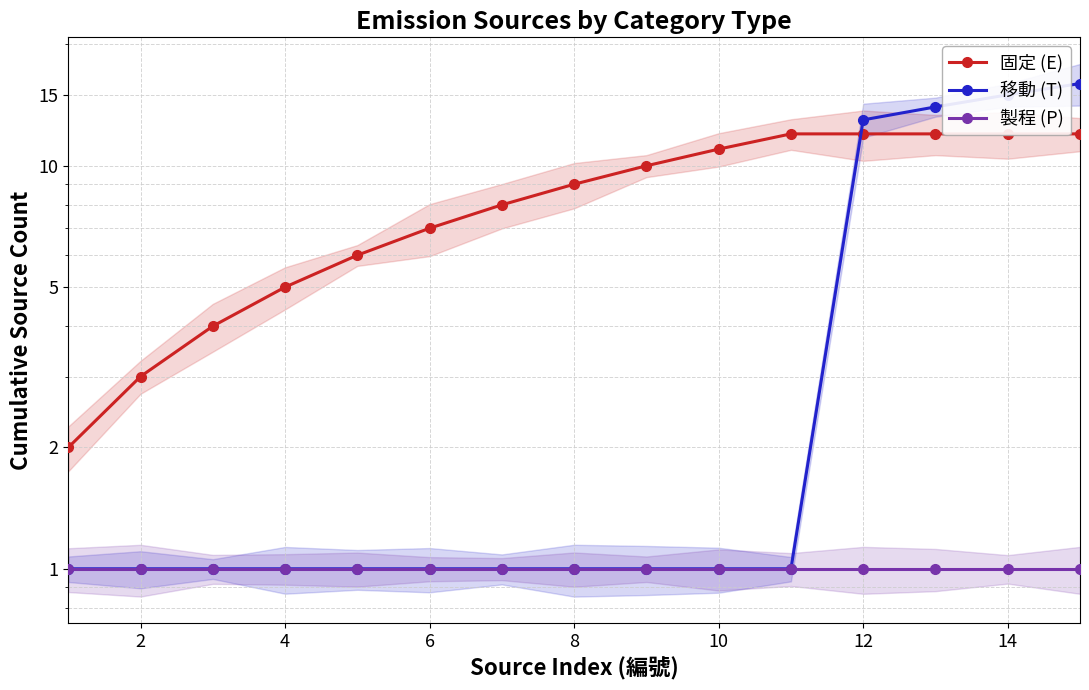

True or false: 固定 (E) and 製程 (P) cross at least once.

False